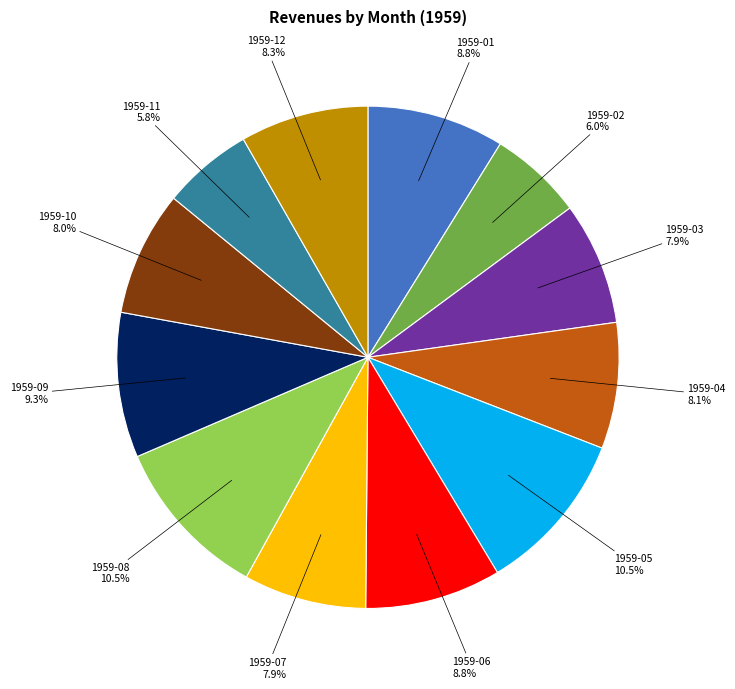

Do 1959-01 and 1959-11 together represent more than half of the pie?

No